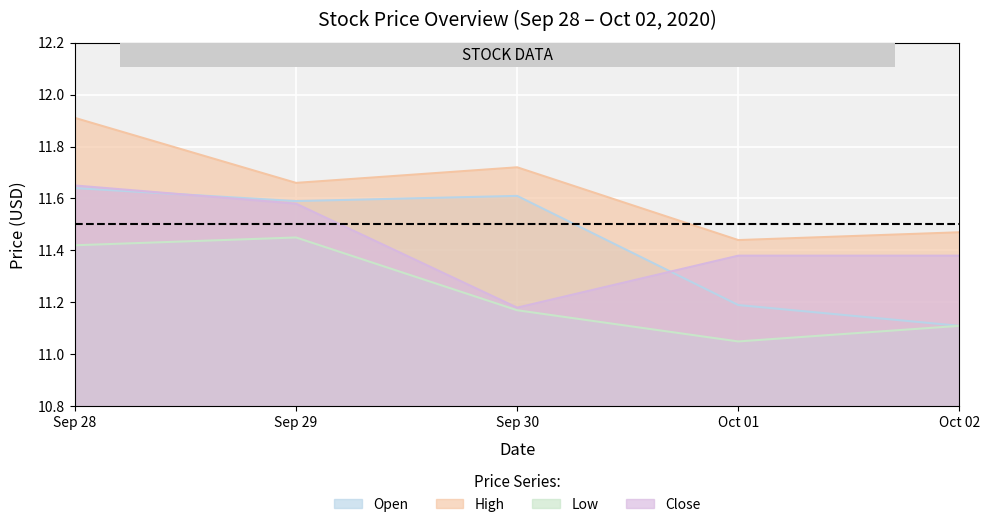

Which series has the widest spread of values?

Open